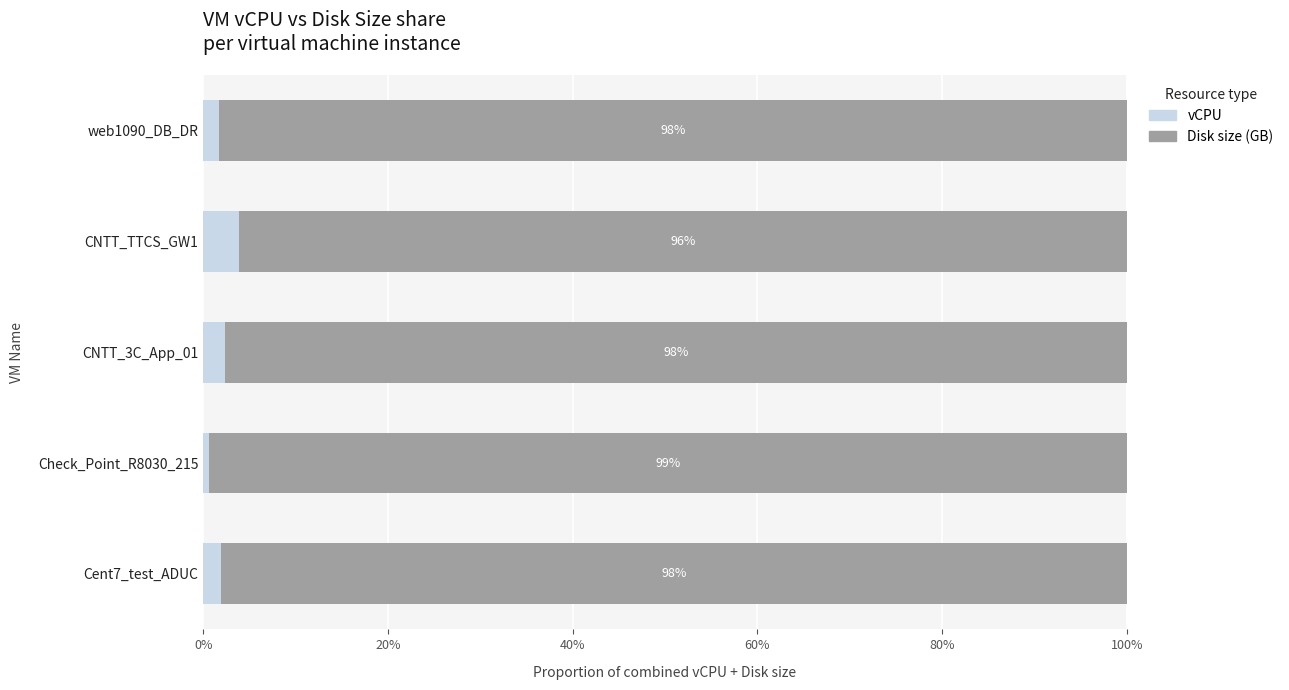

What is the sum of all vCPU values?

10.5